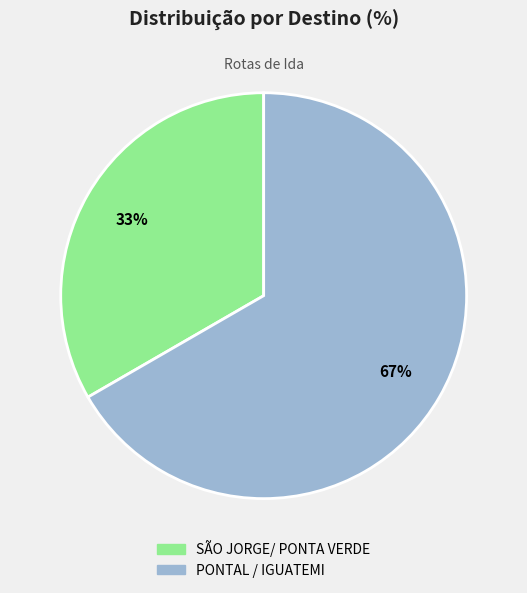

True or false: PONTAL / IGUATEMI accounts for 67% of the total.

True